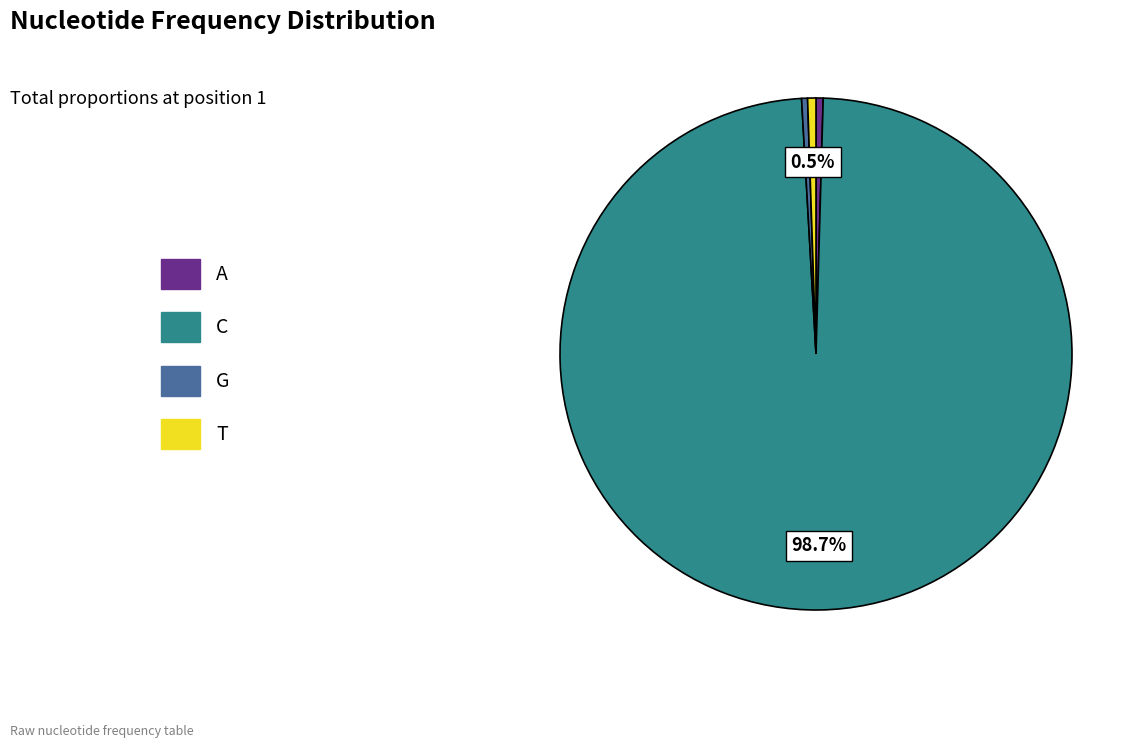

The T slice represents 9% of the pie. True or false?

False